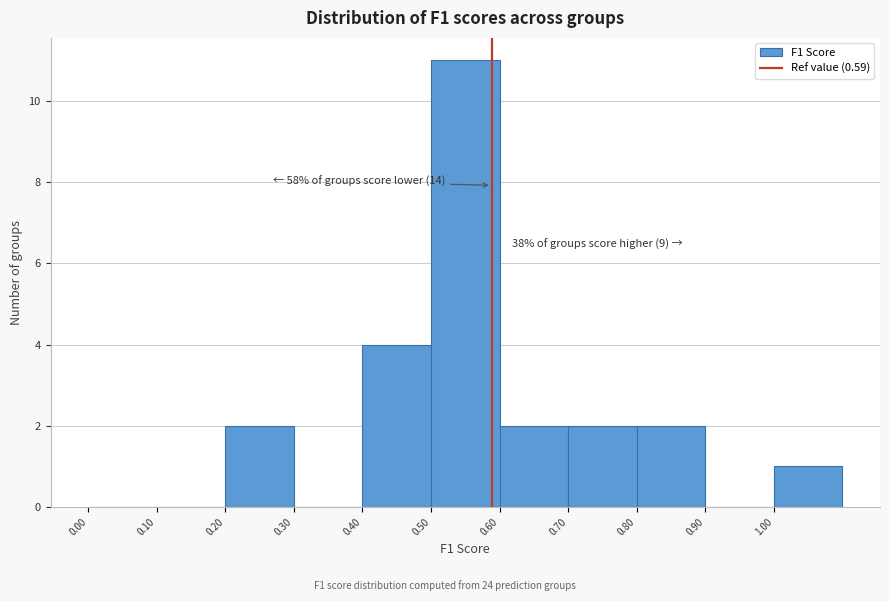

Over which range of the x-axis is the bar tallest?

0.5 to 0.6